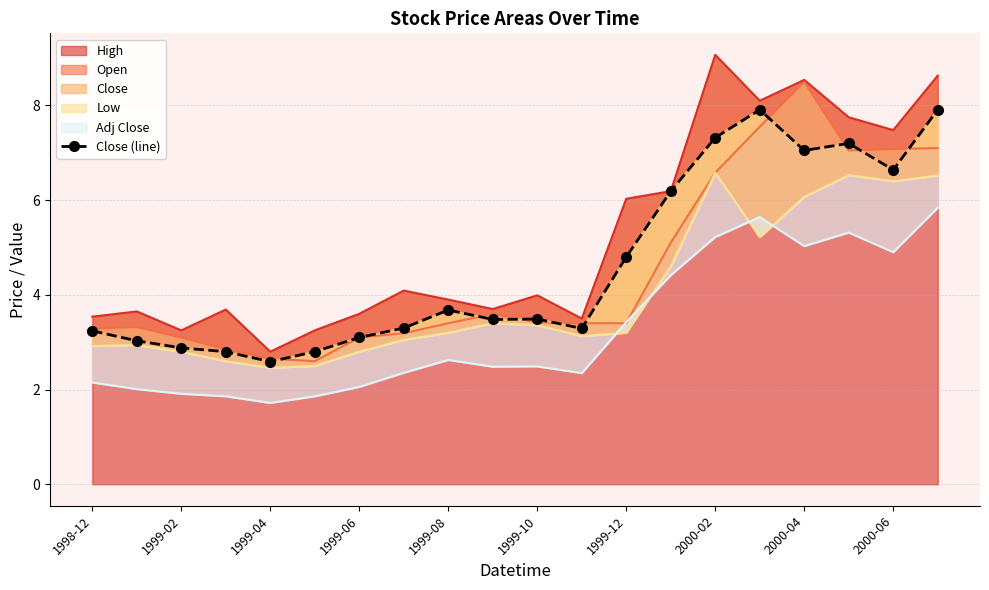

How many values are below 3?

4